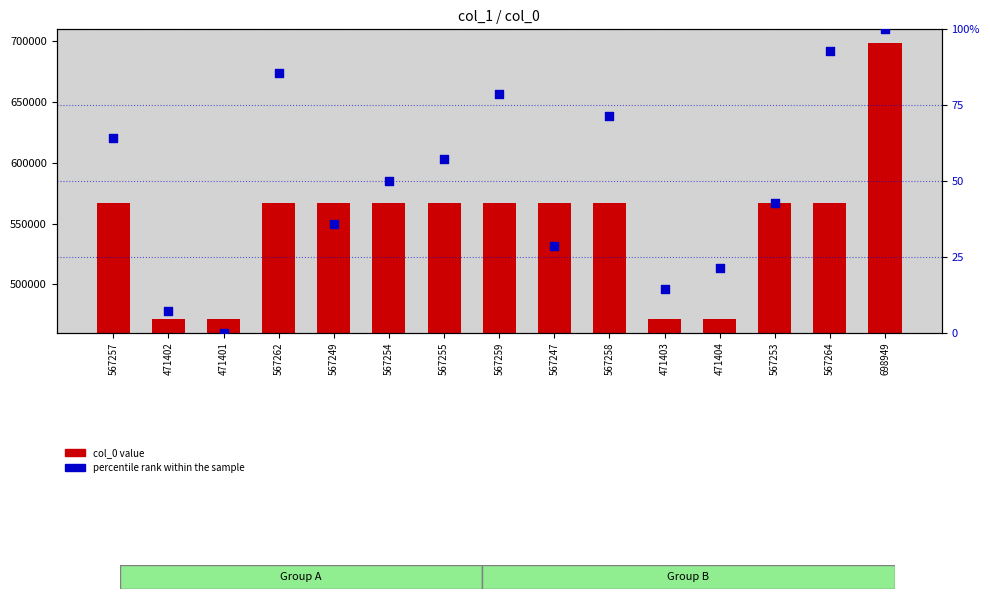

Which series has the largest Y range (max minus min)?

col_0